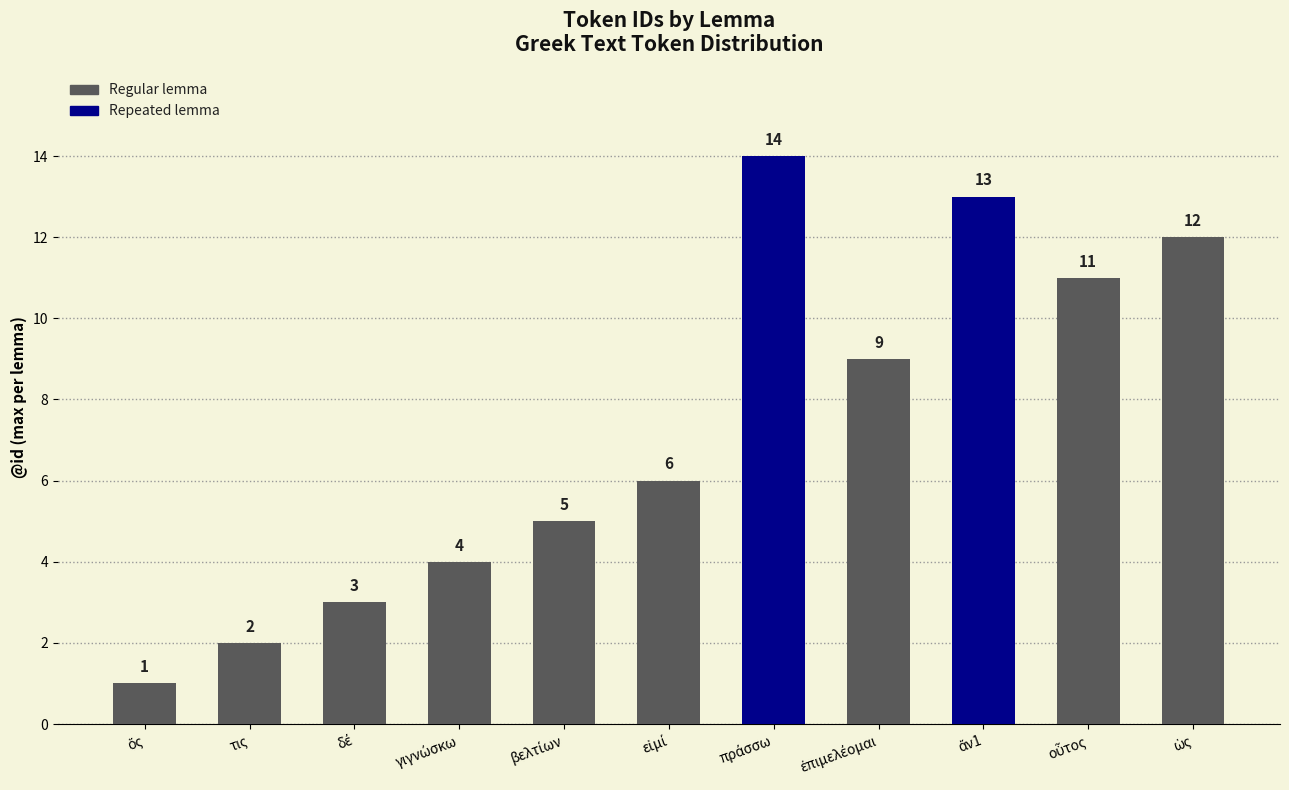

Reading left to right, transcribe all the data shown in this chart.

1	2	3	4	5	6	14	9	13	11	12